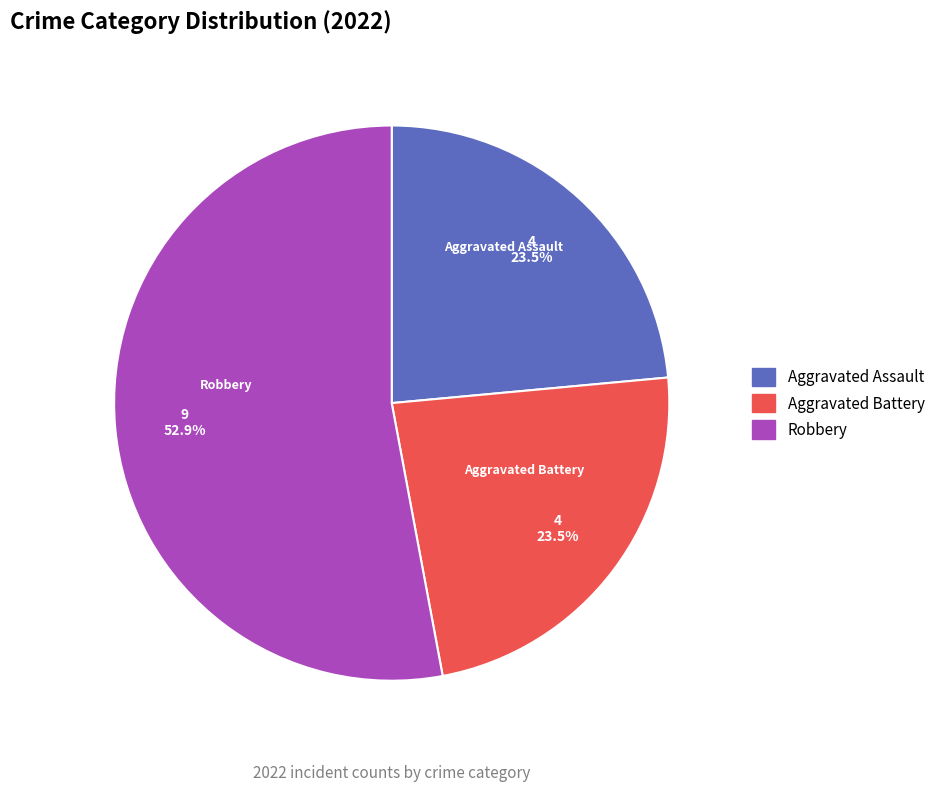

Combined, do Aggravated Battery and Aggravated Assault account for over 50%?

No